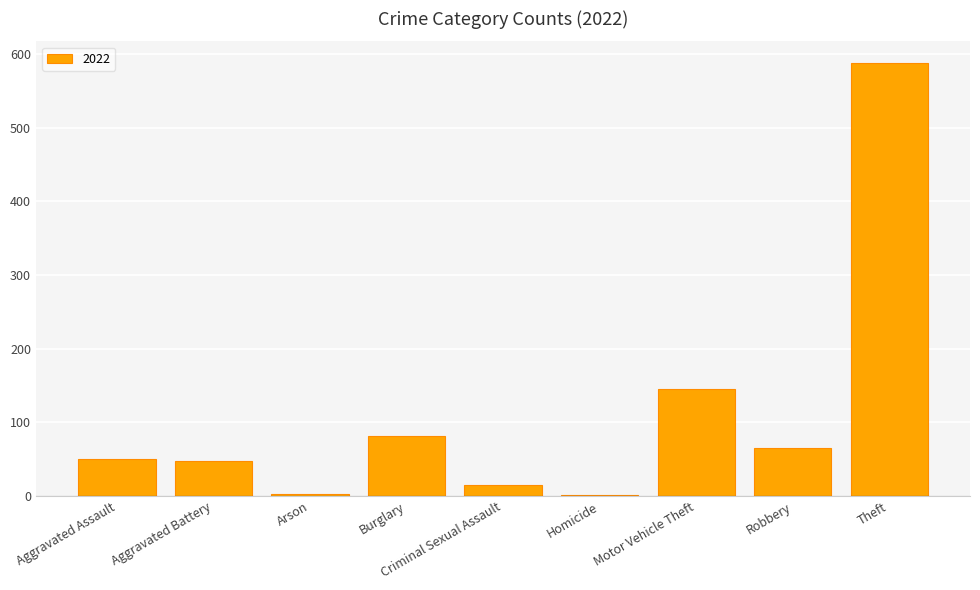

What is the maximum value shown in the chart?

588